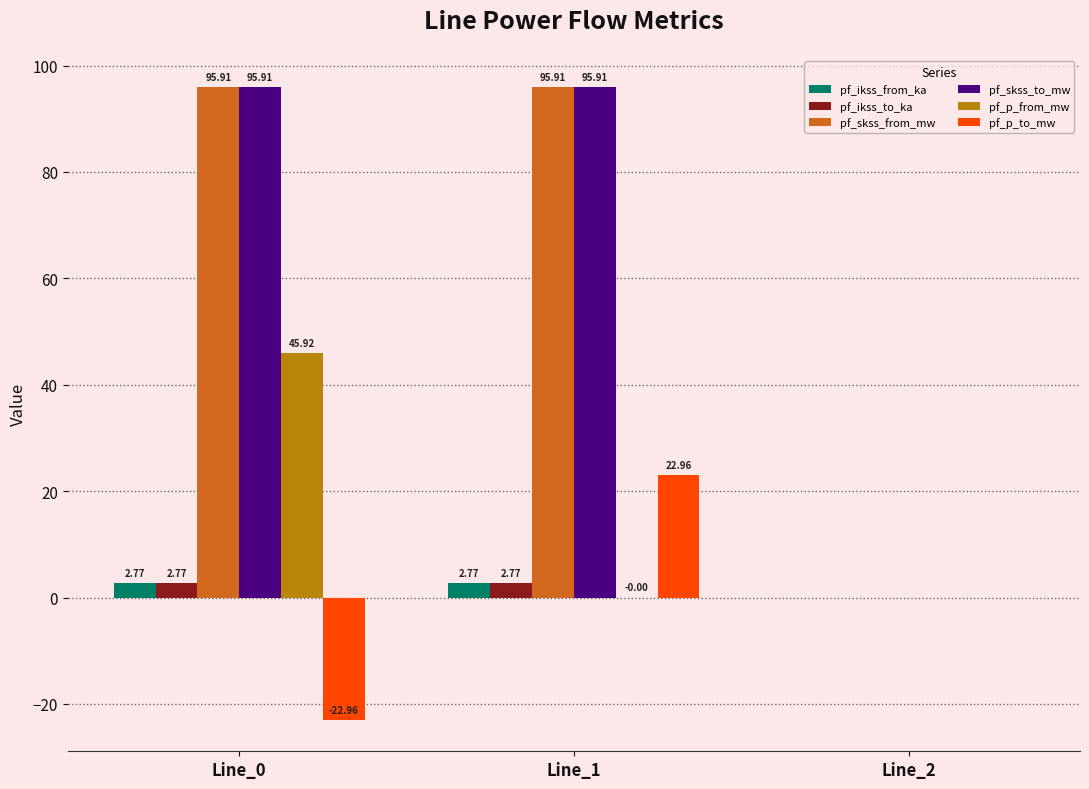

What is the sum of the pf_p_to_mw values at Line_1 and Line_2?

23.0